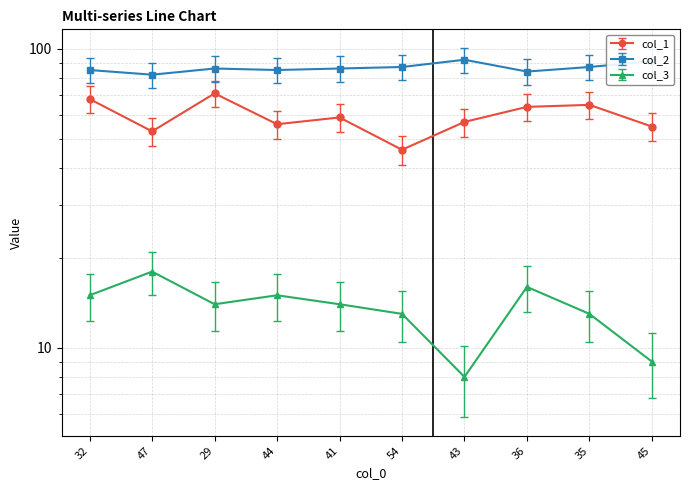

Is it true that col_2 equals 20.3 at 45?

False